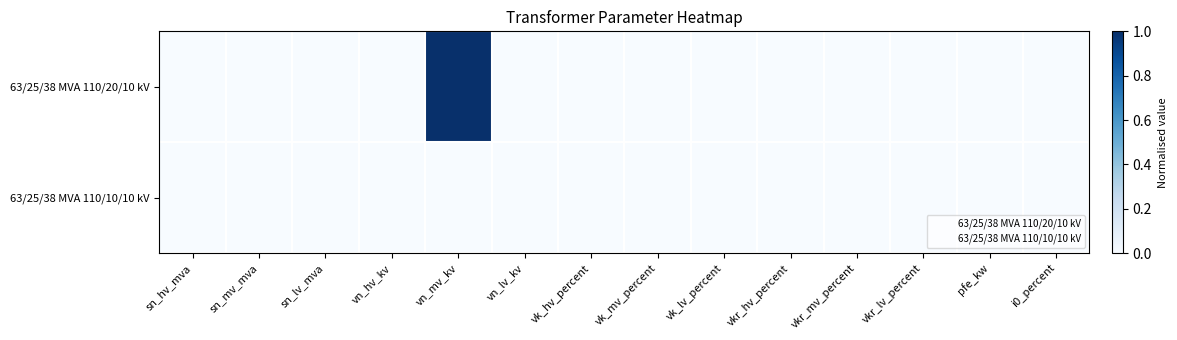

Reading left to right, list all the values displayed in this chart.

63/25/38 MVA 110/20/10 kV: sn_hv_mva=0	sn_mv_mva=0	sn_lv_mva=0	vn_hv_kv=0	vn_mv_kv=1	vn_lv_kv=0	vk_hv_percent=0	vk_mv_percent=0	vk_lv_percent=0	vkr_hv_percent=0	vkr_mv_percent=0	vkr_lv_percent=0	pfe_kw=0	i0_percent=0
63/25/38 MVA 110/10/10 kV: sn_hv_mva=0	sn_mv_mva=0	sn_lv_mva=0	vn_hv_kv=0	vn_mv_kv=0	vn_lv_kv=0	vk_hv_percent=0	vk_mv_percent=0	vk_lv_percent=0	vkr_hv_percent=0	vkr_mv_percent=0	vkr_lv_percent=0	pfe_kw=0	i0_percent=0